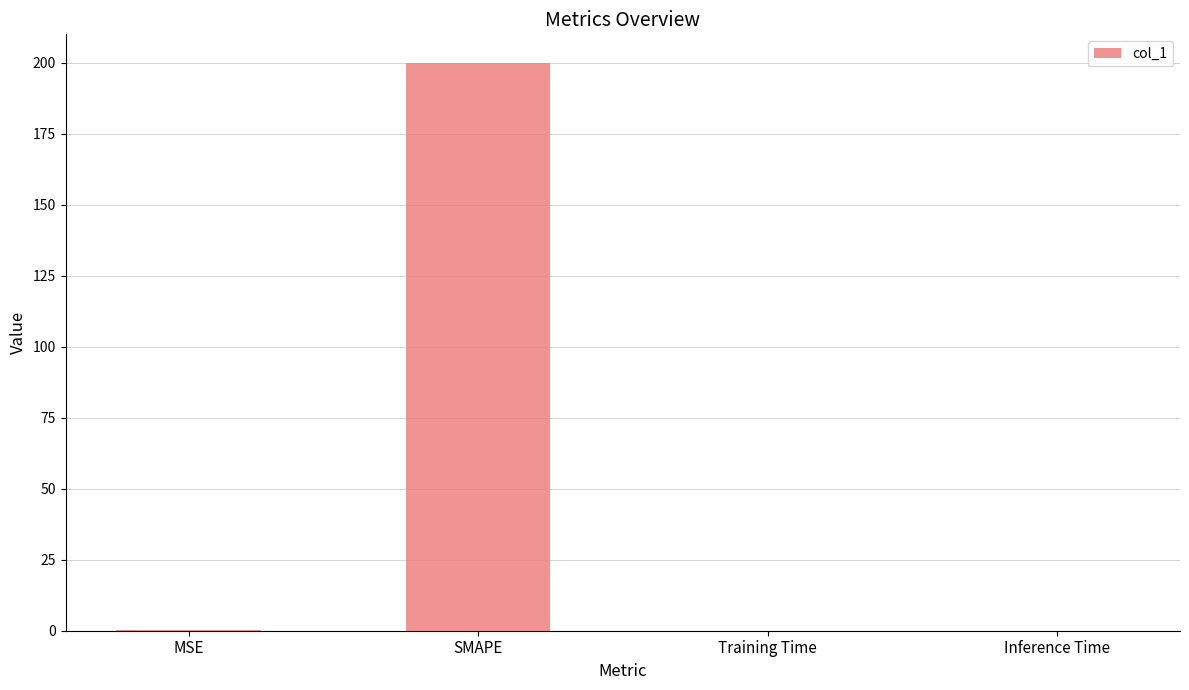

What is the sum of all values?

200.2